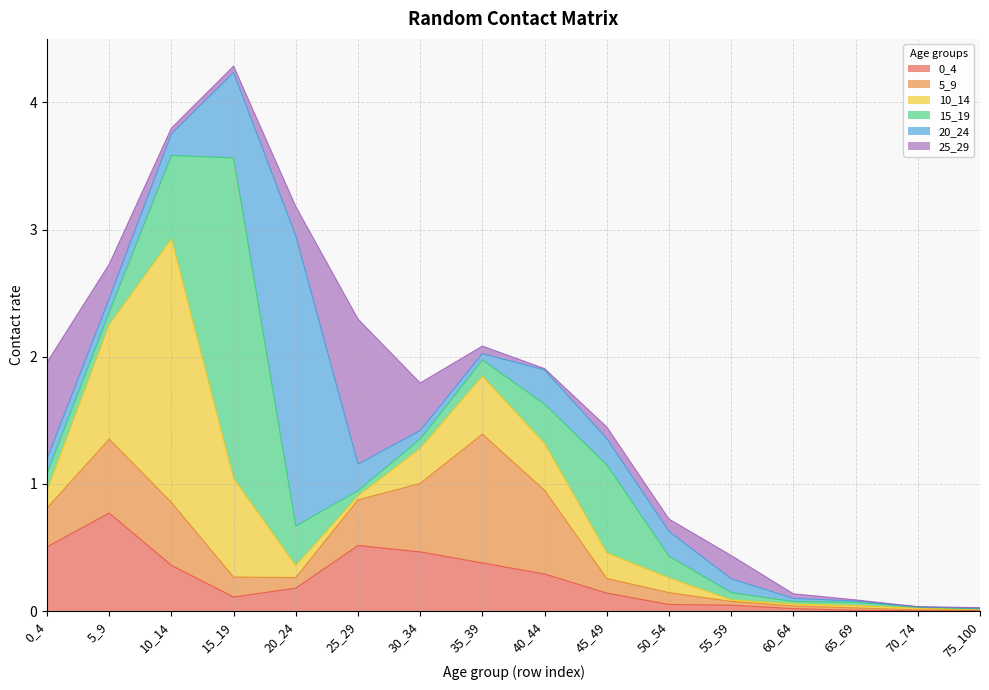

Reading right to left, transcribe all the data shown in this chart.

0_4: 75_100=0.0	70_74=0.0	65_69=0.0	60_64=0.0	55_59=0.0	50_54=0.1	45_49=0.1	40_44=0.3	35_39=0.4	30_34=0.5	25_29=0.5	20_24=0.2	15_19=0.1	10_14=0.4	5_9=0.8	0_4=0.5
5_9: 75_100=0.0	70_74=0.0	65_69=0.0	60_64=0.0	55_59=0.0	50_54=0.1	45_49=0.1	40_44=0.7	35_39=1.0	30_34=0.5	25_29=0.4	20_24=0.1	15_19=0.2	10_14=0.5	5_9=0.6	0_4=0.3
10_14: 75_100=0.0	70_74=0.0	65_69=0.0	60_64=0.0	55_59=0.0	50_54=0.1	45_49=0.2	40_44=0.4	35_39=0.5	30_34=0.3	25_29=0.0	20_24=0.1	15_19=0.8	10_14=2.1	5_9=0.9	0_4=0.1
15_19: 75_100=0.0	70_74=0.0	65_69=0.0	60_64=0.0	55_59=0.1	50_54=0.2	45_49=0.7	40_44=0.3	35_39=0.1	30_34=0.1	25_29=0.0	20_24=0.3	15_19=2.5	10_14=0.7	5_9=0.1	0_4=0.1
20_24: 75_100=0.0	70_74=0.0	65_69=0.0	60_64=0.0	55_59=0.1	50_54=0.2	45_49=0.2	40_44=0.3	35_39=0.1	30_34=0.1	25_29=0.2	20_24=2.3	15_19=0.7	10_14=0.2	5_9=0.1	0_4=0.1
25_29: 75_100=0.0	70_74=0.0	65_69=0.0	60_64=0.0	55_59=0.2	50_54=0.1	45_49=0.1	40_44=0.0	35_39=0.1	30_34=0.4	25_29=1.1	20_24=0.2	15_19=0.0	10_14=0.0	5_9=0.3	0_4=0.8